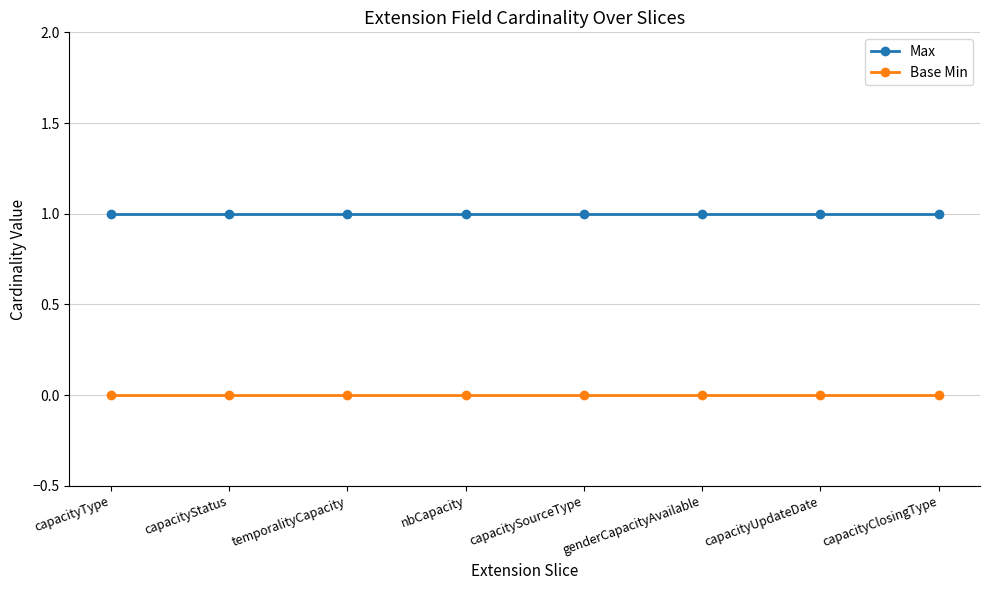

Is the value of Base Min at temporalityCapacity greater than the value of Max at capacitySourceType?

No